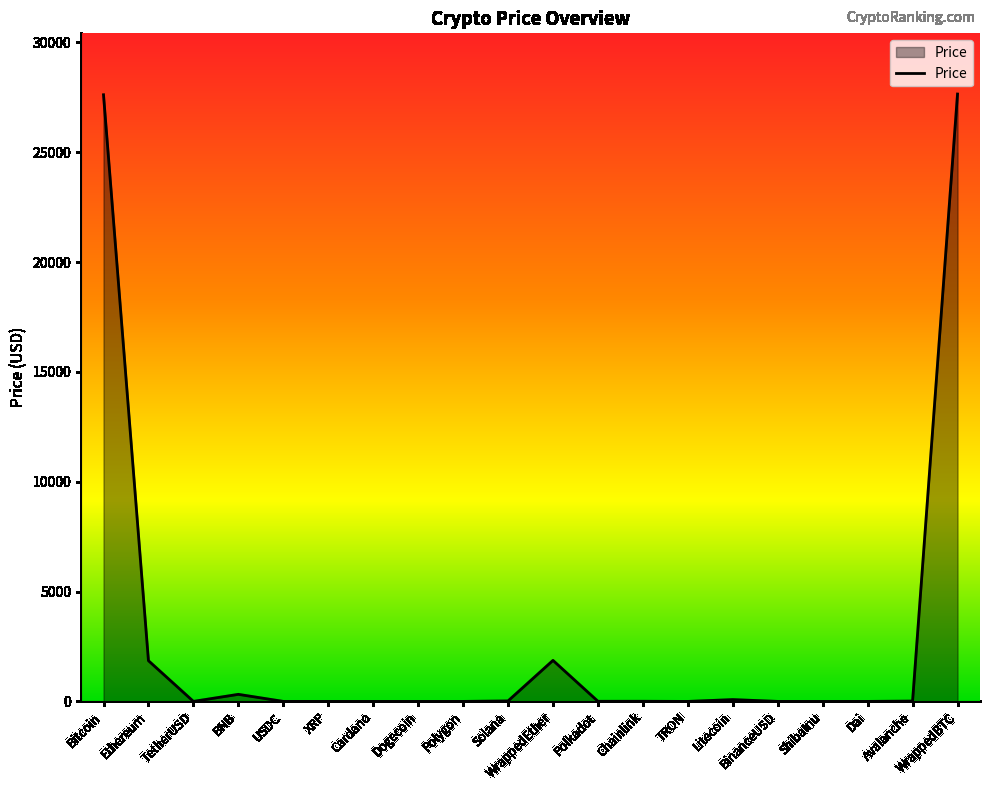

How many series are shown in this chart?

1